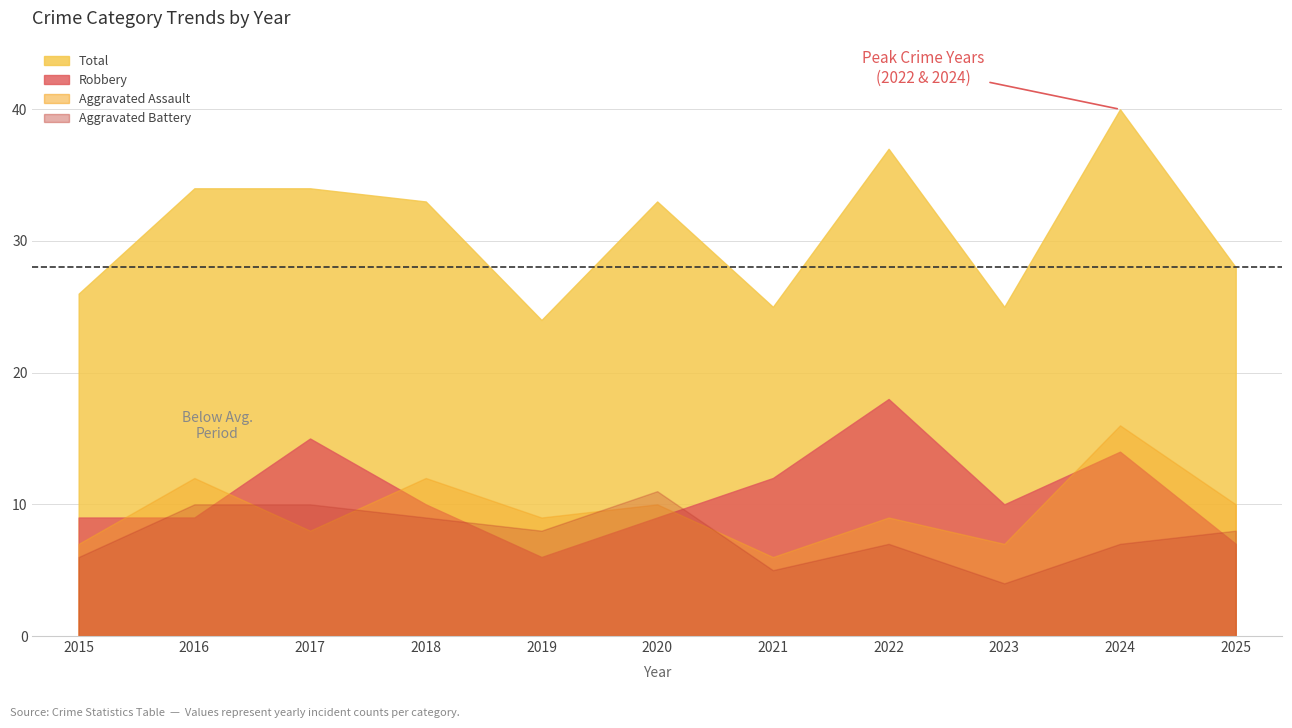

How many lines are shown in the chart?

4